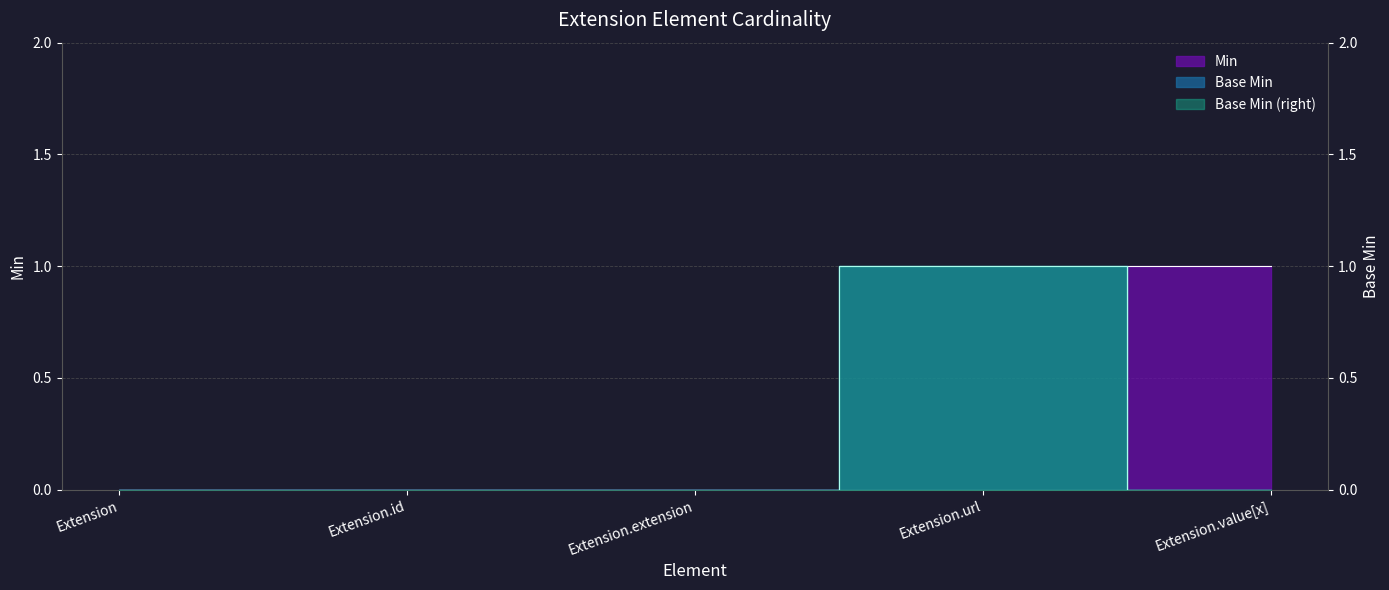

What is the greatest value displayed?

1